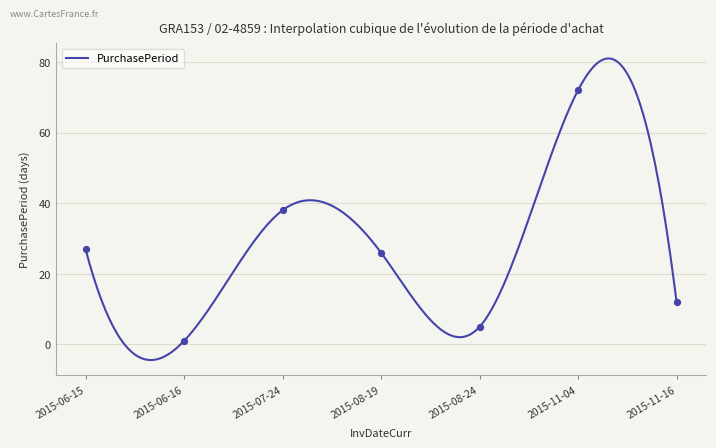

Approximately how many times larger is the value at 2015-06-15 compared to 2015-11-16?

2.2